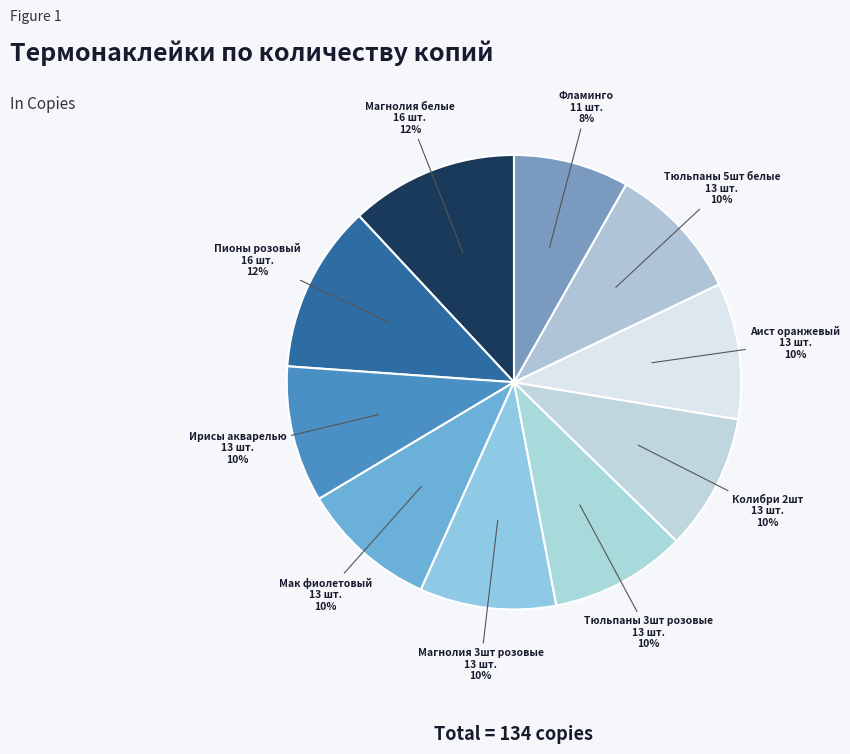

Count the number of slices in the pie.

10